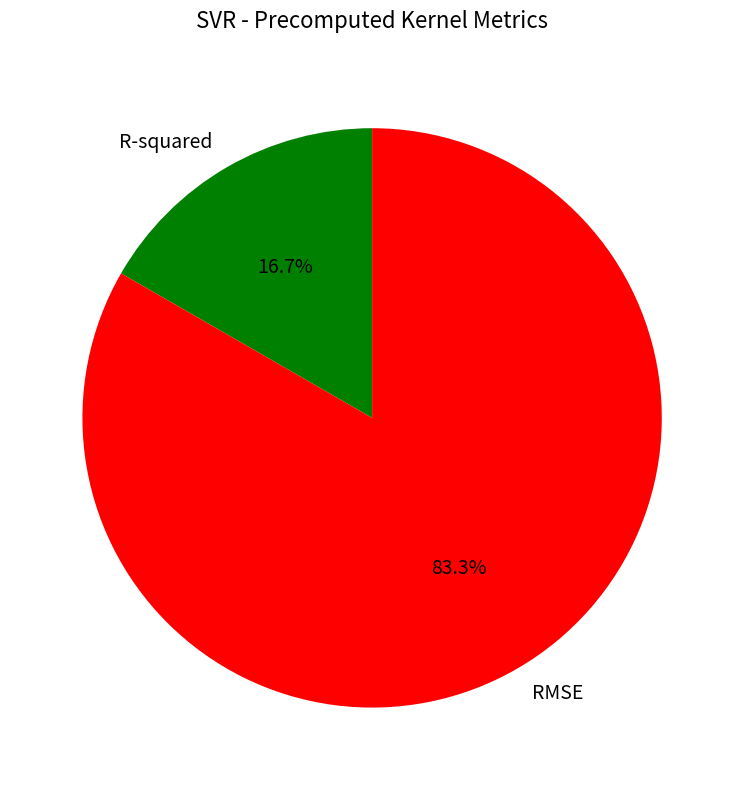

Between RMSE and R-squared, which is larger?

RMSE